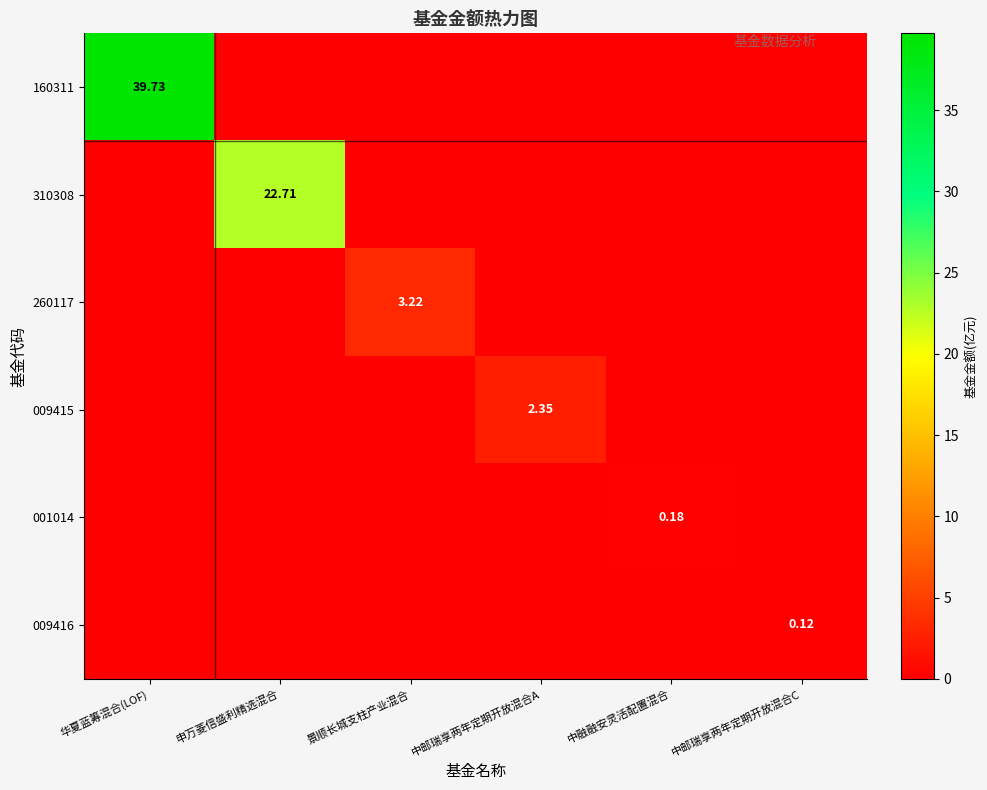

Is it true that 310308 equals 0.0 at 中融融安灵活配置混合?

True